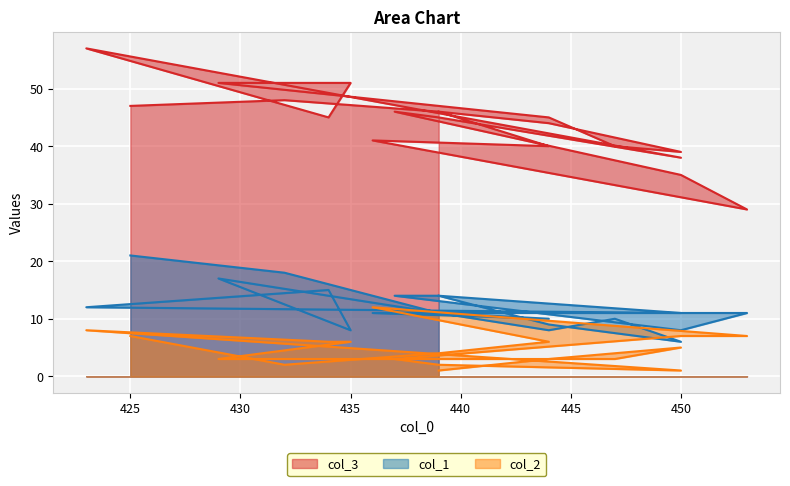

What is the minimum value for col_1?

6